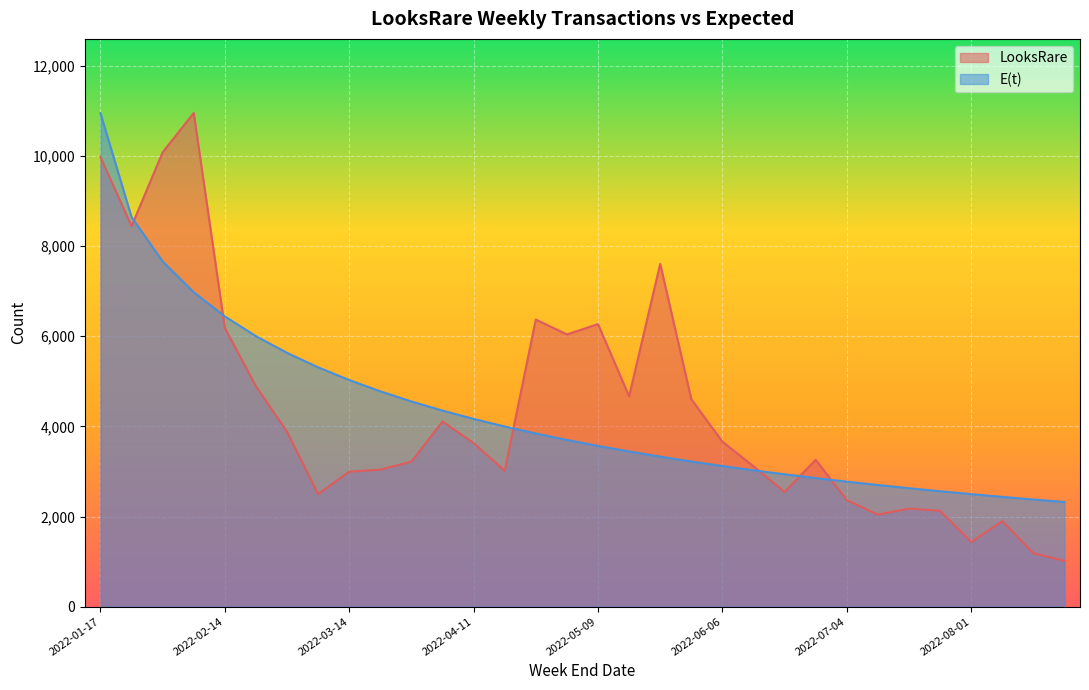

How many data points in LooksRare are less than 3629?

16